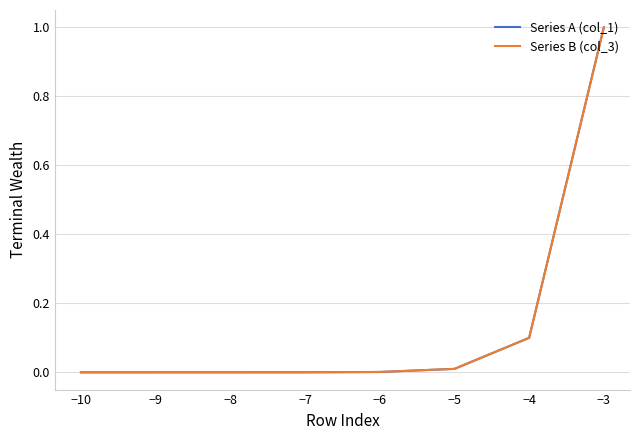

At how many categories does at least one series exceed 0?

8